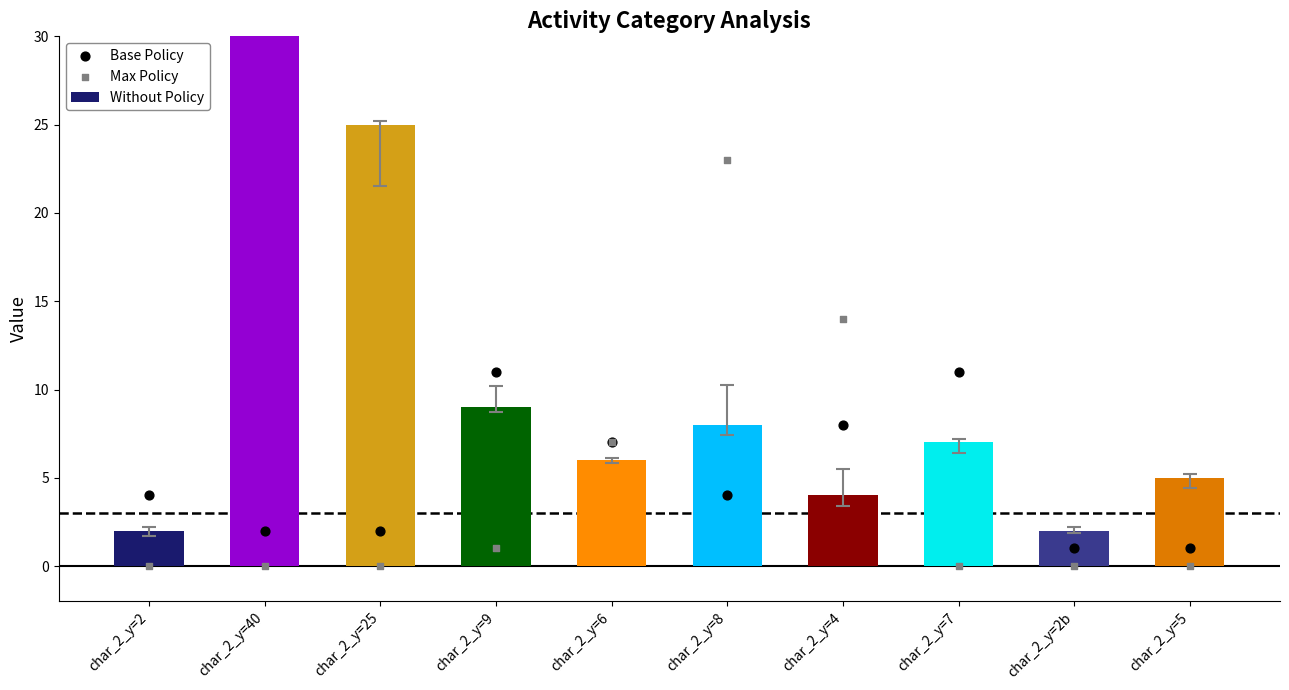

What are all the series names shown in the legend?

Without Policy, Base Policy, Max Policy